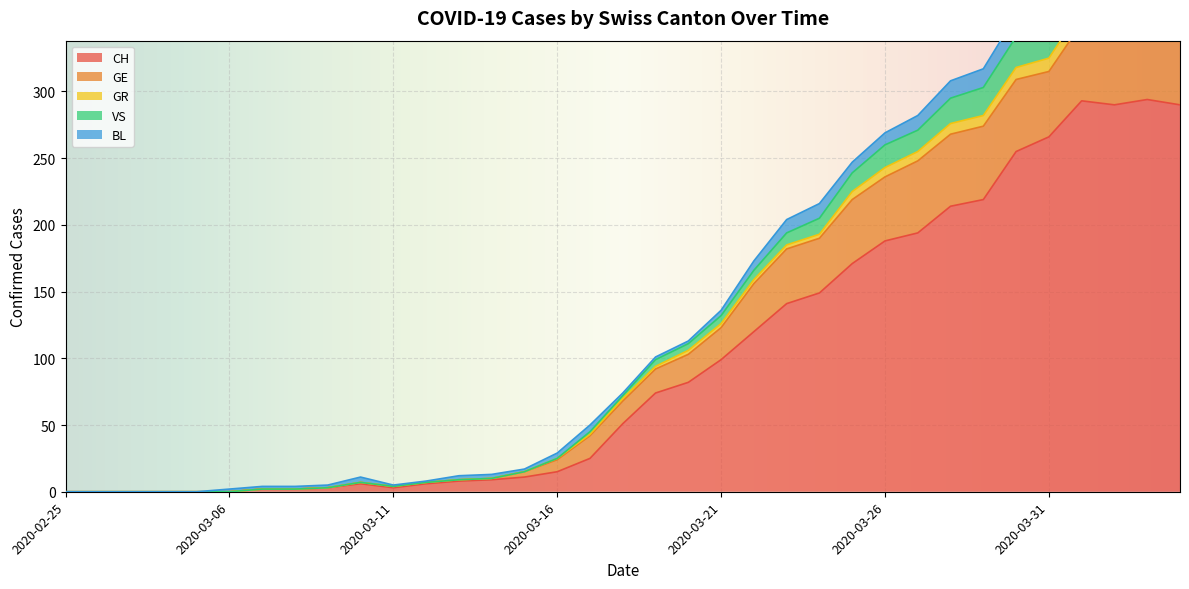

What position from the left is 2020-03-19?

19